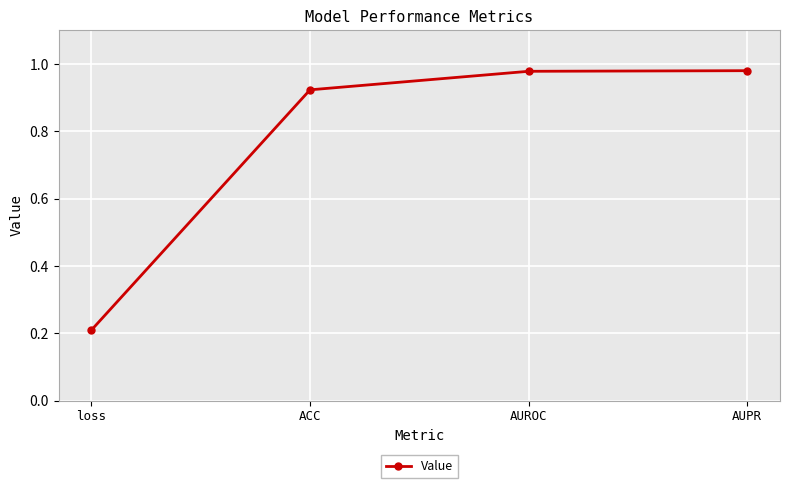

At which category does the chart reach its minimum across all series?

loss